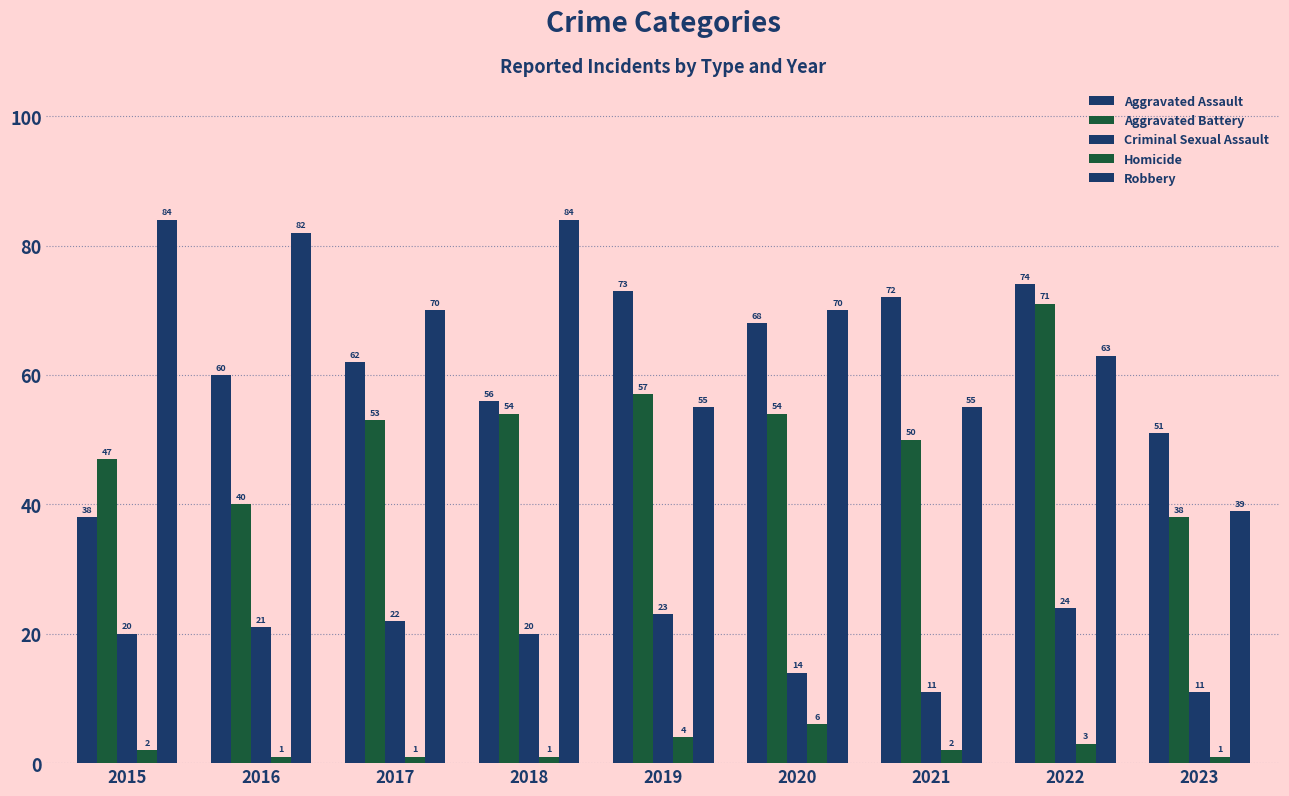

What is the difference between the maximum and minimum values in the Aggravated Battery series?

33